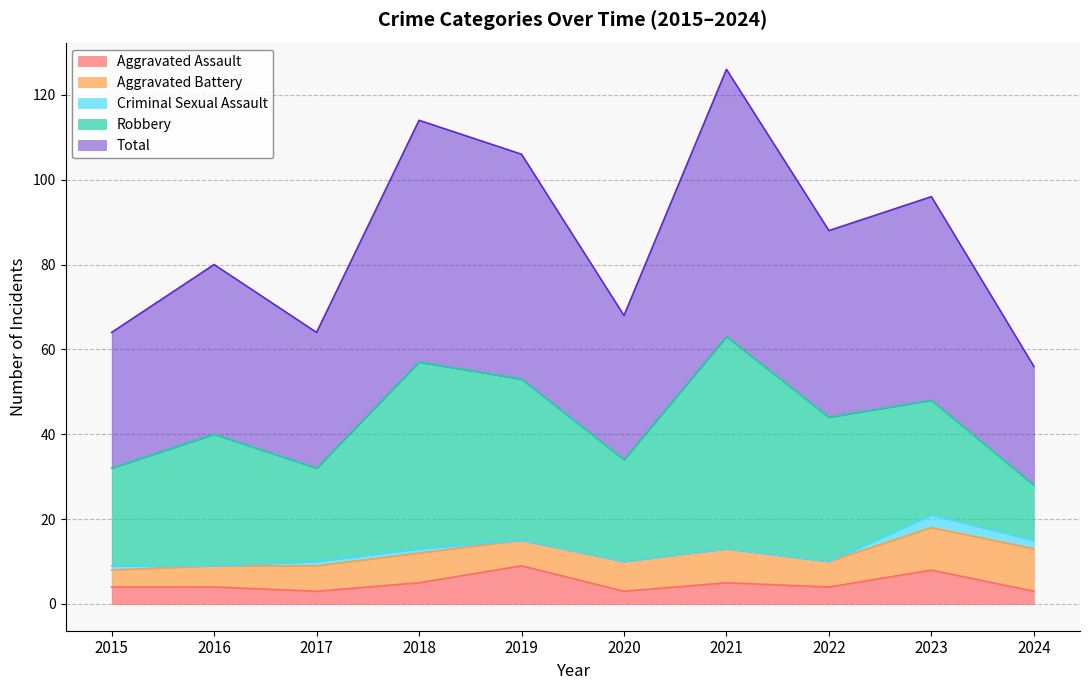

How many lines are shown in the chart?

5